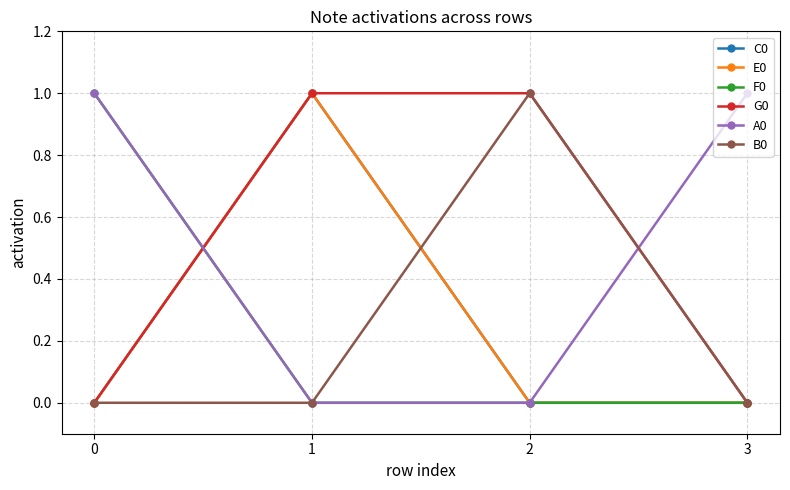

Does the chart have visible grid lines?

Yes